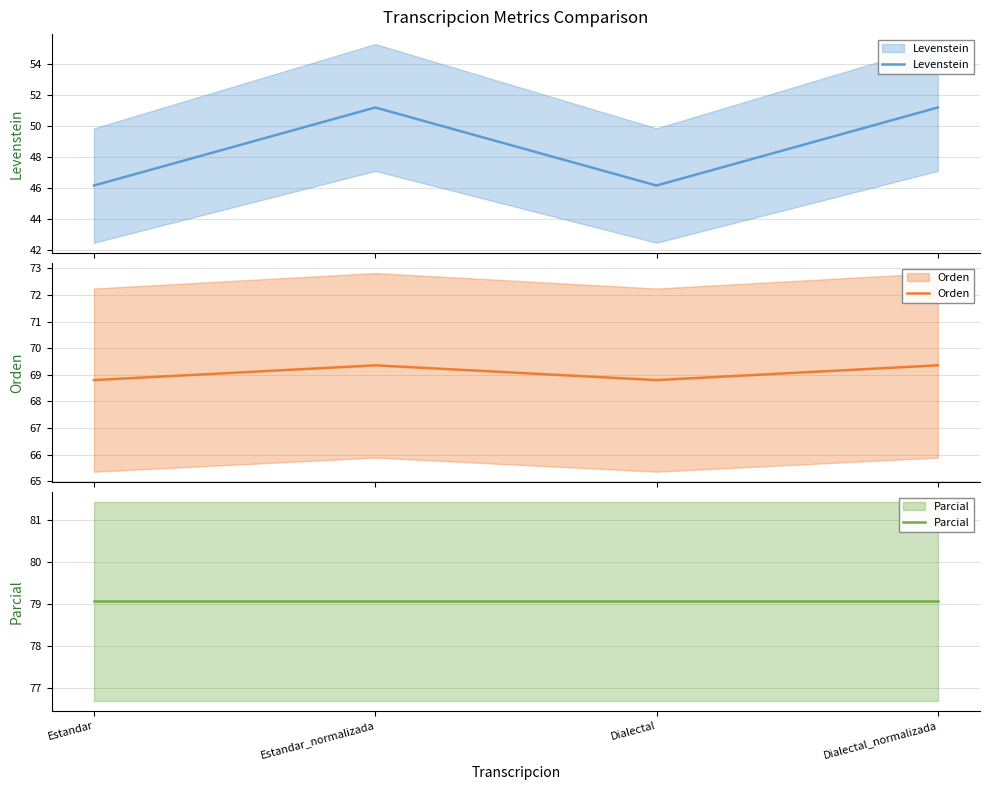

Reading left to right, extract all data points from this chart.

Levenstein: Estandar=46.2	Estandar_normalizada=51.2	Dialectal=46.2	Dialectal_normalizada=51.2
Orden: Estandar=68.8	Estandar_normalizada=69.4	Dialectal=68.8	Dialectal_normalizada=69.4
Parcial: Estandar=79.1	Estandar_normalizada=79.1	Dialectal=79.1	Dialectal_normalizada=79.1